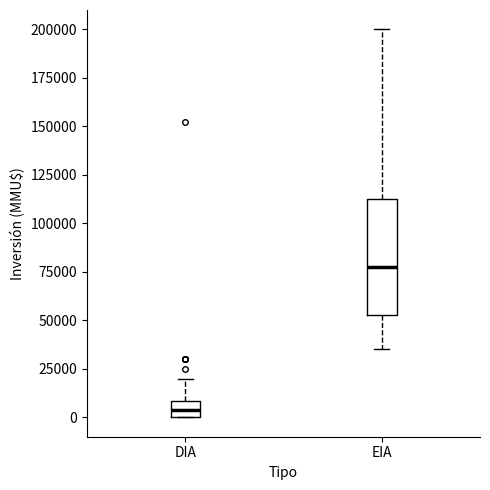

Which box's median line is the highest?

EIA